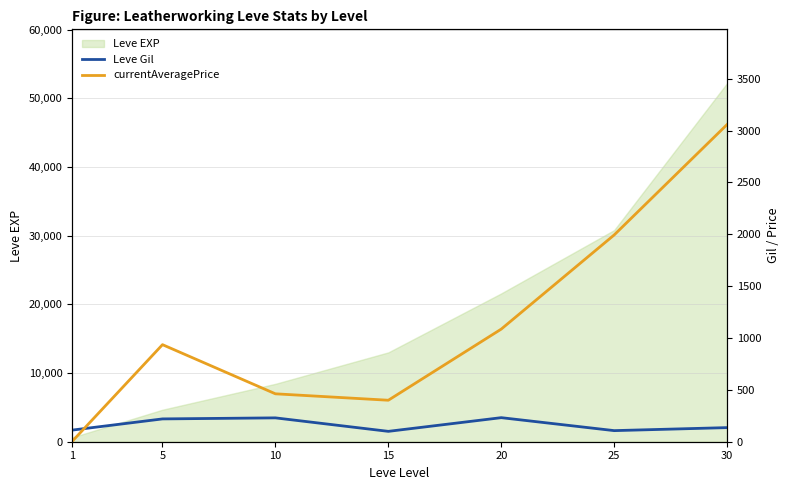

What is the highest value of the Leve EXP series?

52220